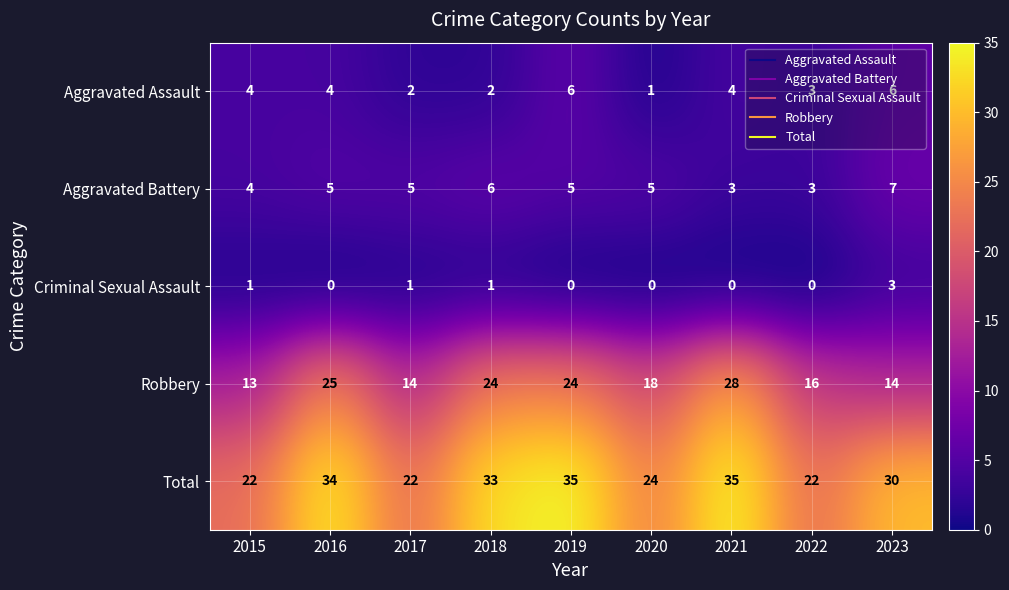

List the series in order of their peak value, lowest first.

Criminal Sexual Assault, Aggravated Assault, Aggravated Battery, Robbery, Total